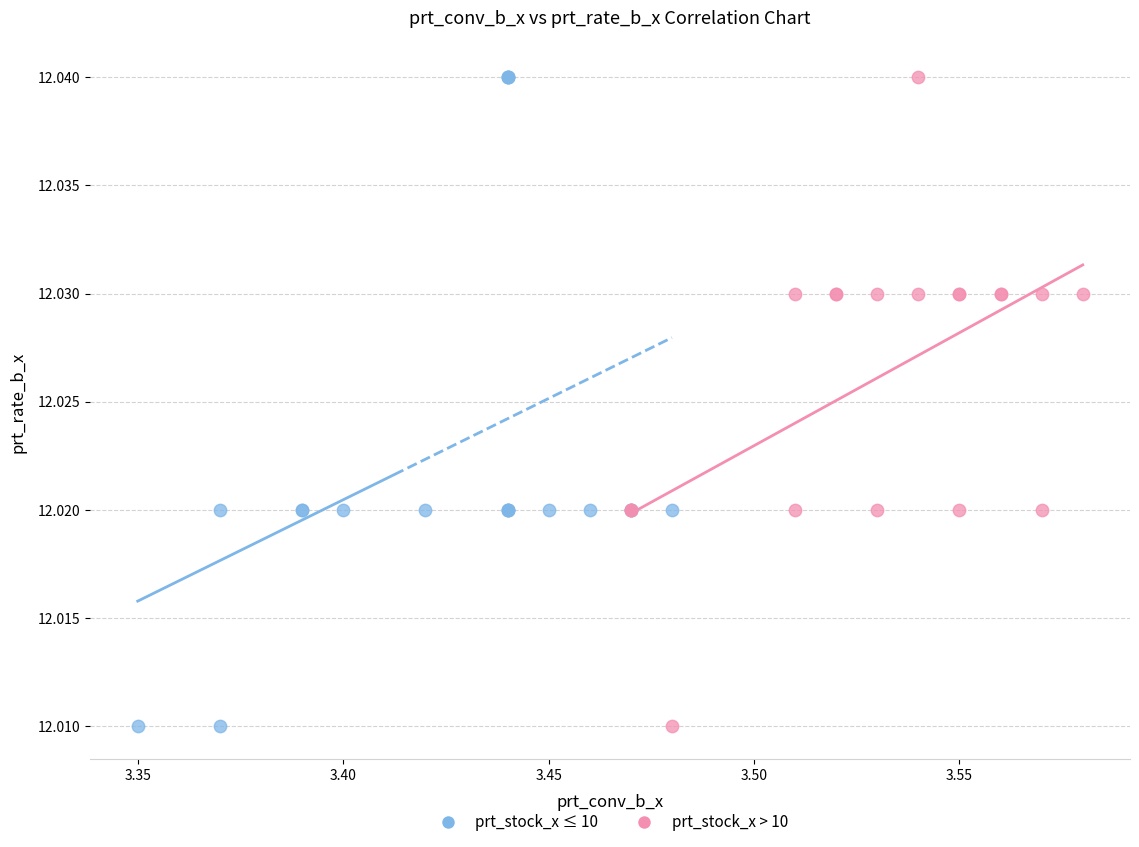

What are all the series names shown in the legend?

prt_stock_x ≤ 10, prt_stock_x > 10